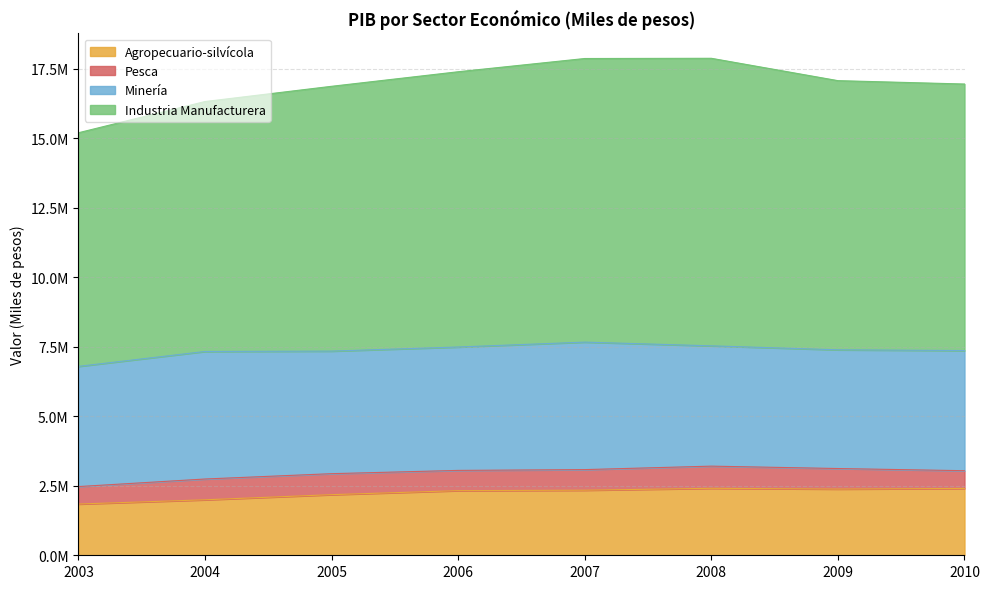

How many values in the Industria Manufacturera series are below 17064140?

4